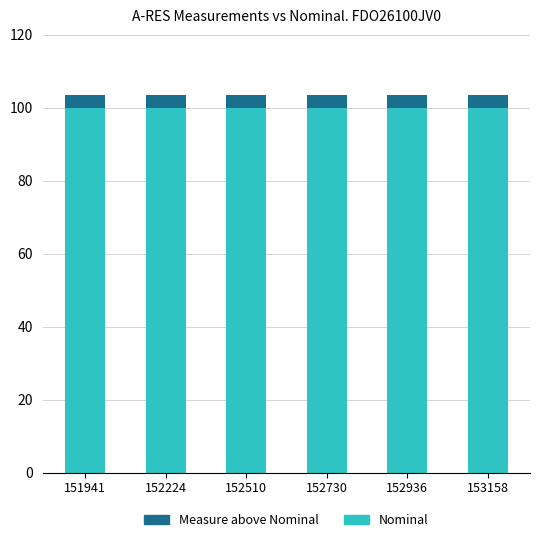

Reading left to right, what are the values for Nominal?

100.0	100.0	100.0	100.0	100.0	100.0